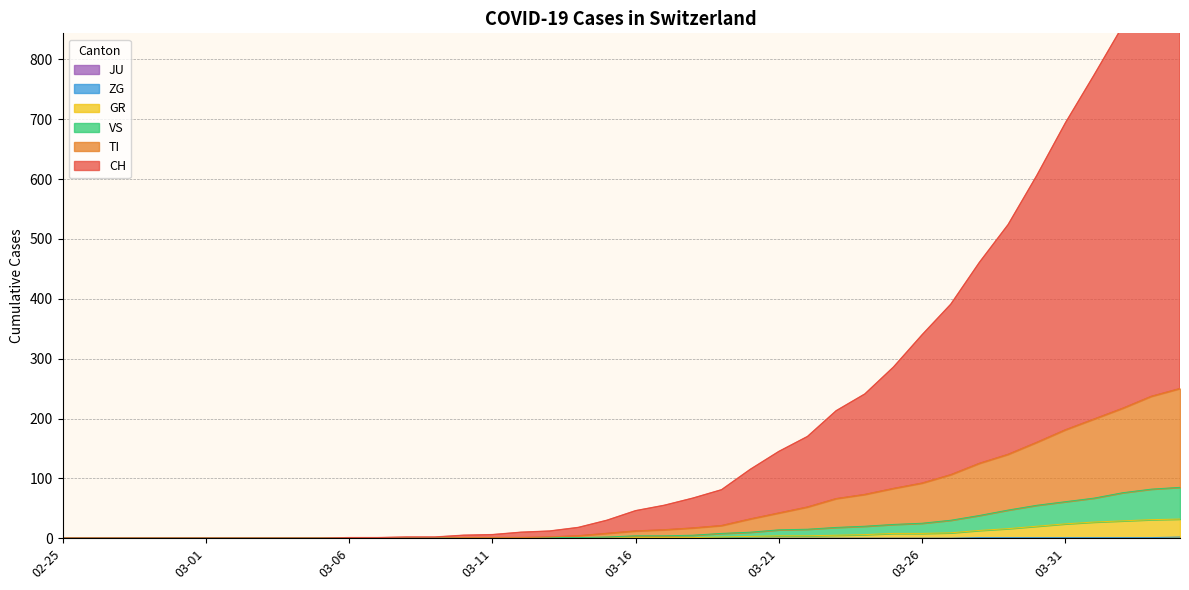

The value of TI at 2020-03-20 is 55. True or false?

False